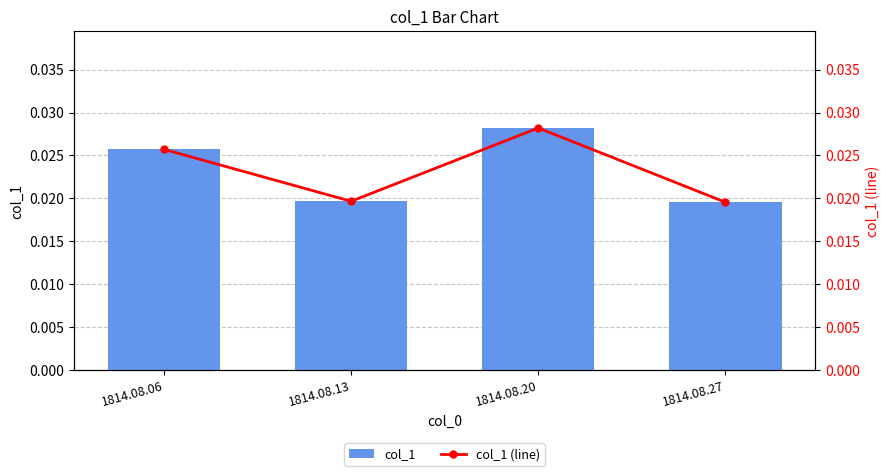

Which category has the highest value in the col_1 (line) series?

1814.08.20